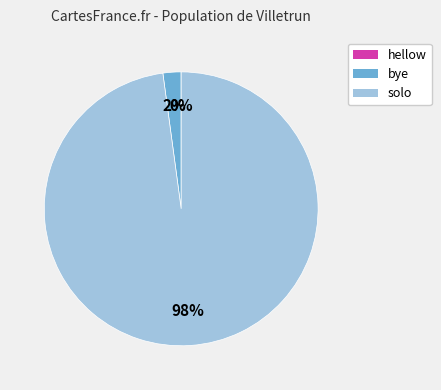

True or false: solo accounts for 91% of the total.

False